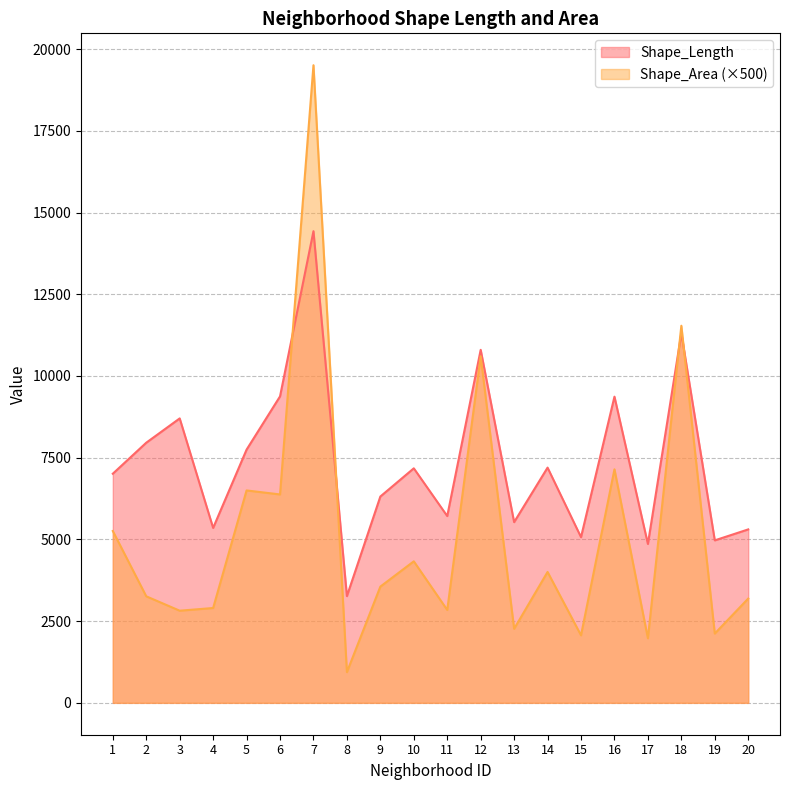

Which has a higher value, 4 or 8?

4